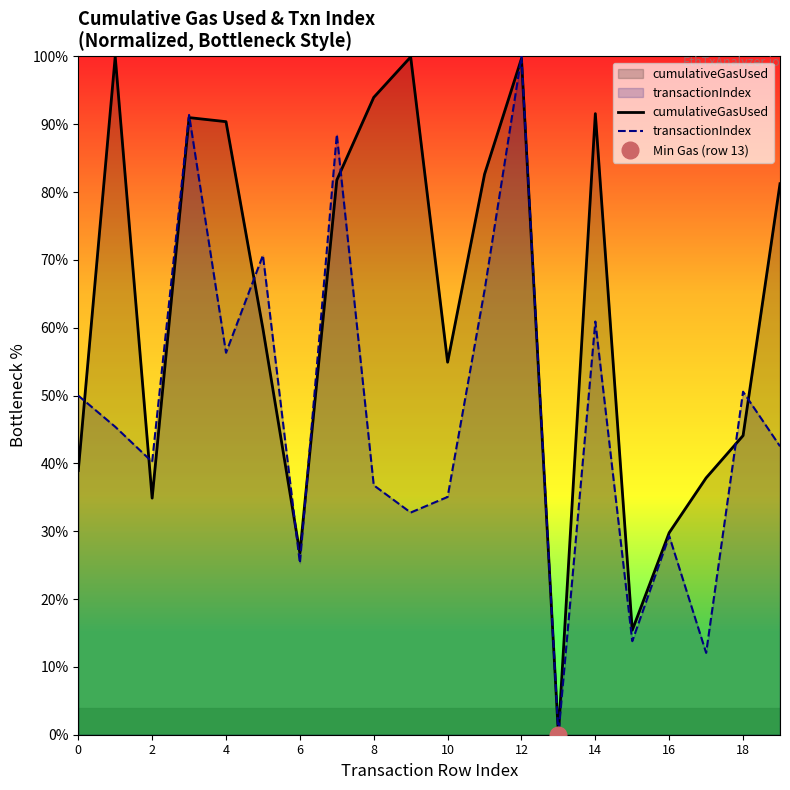

How many positive values does the cumulativeGasUsed series have?

19